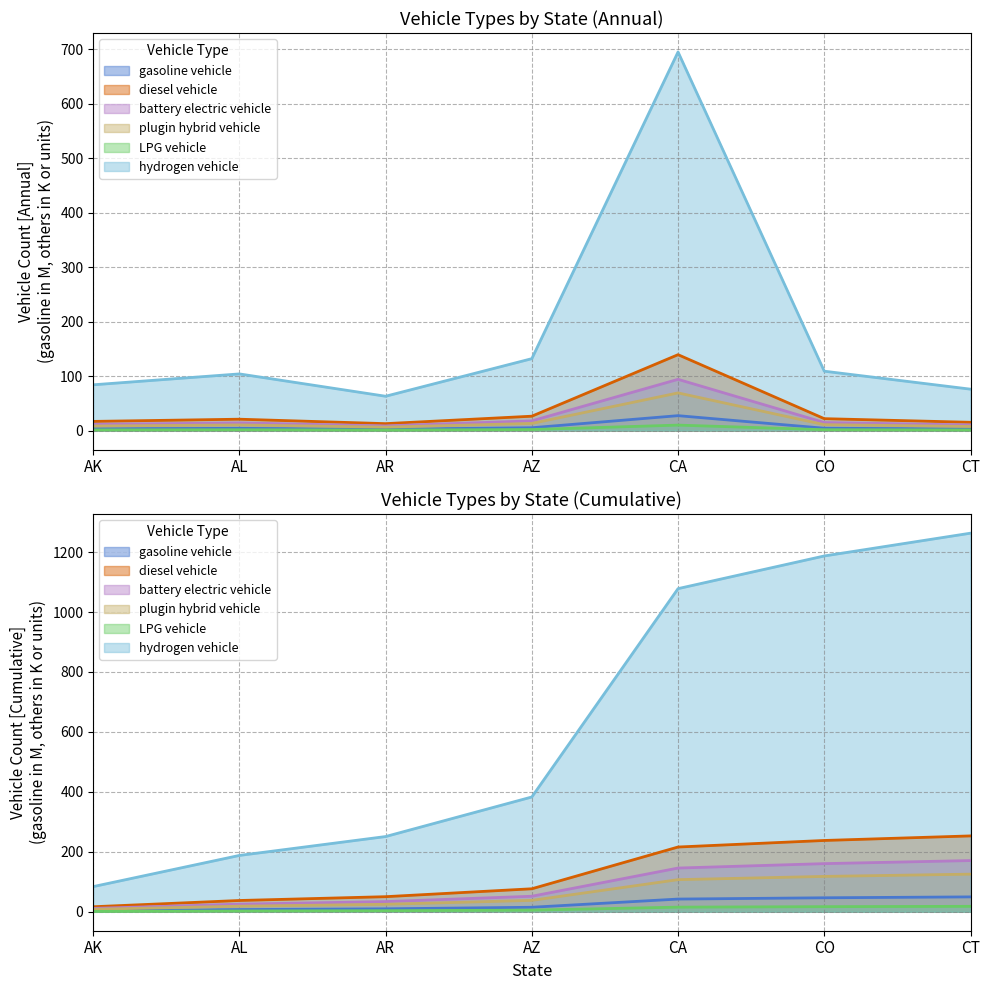

Where does the gasoline vehicle series first go above 4?

AL